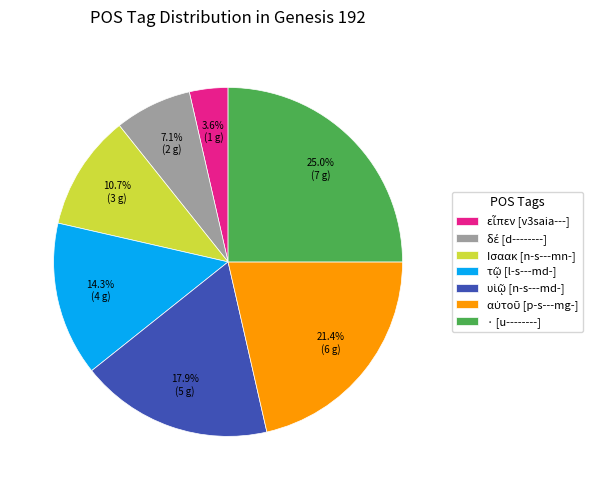

How many slices are in this pie chart?

7